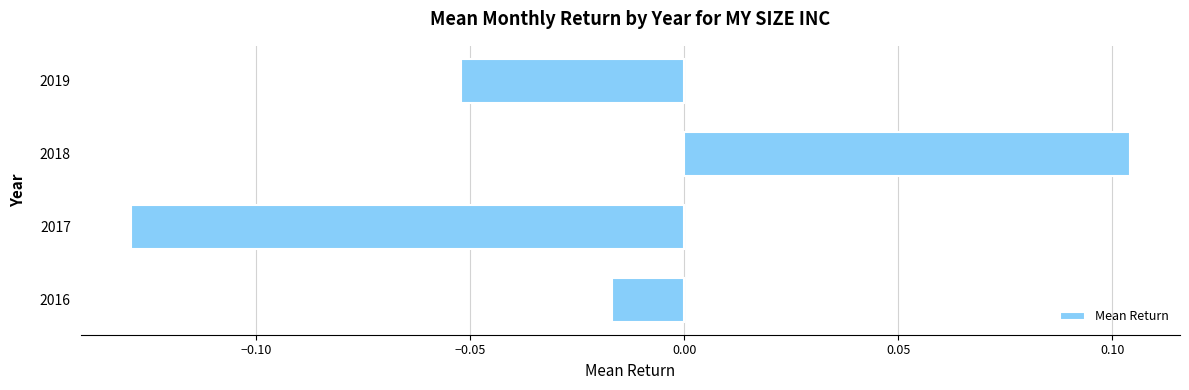

How many values are below zero?

3